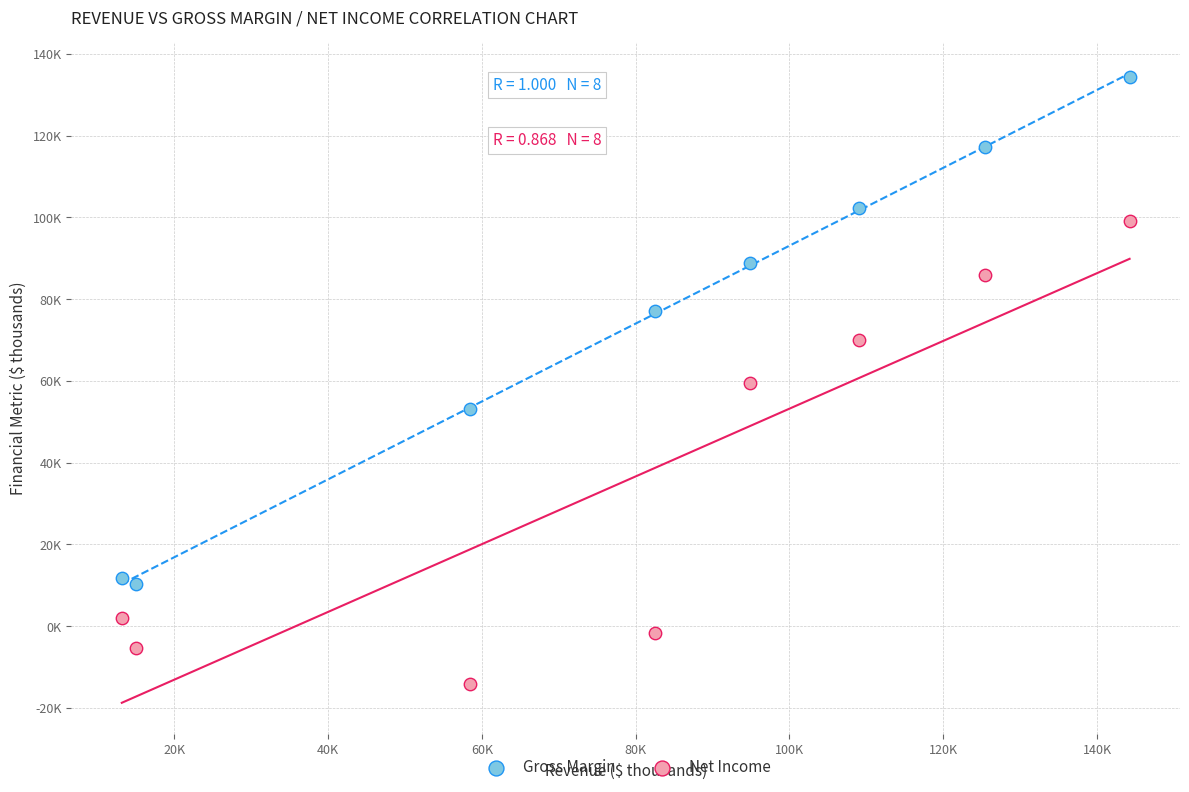

What are all the series names shown in the legend?

Gross Margin, Net Income